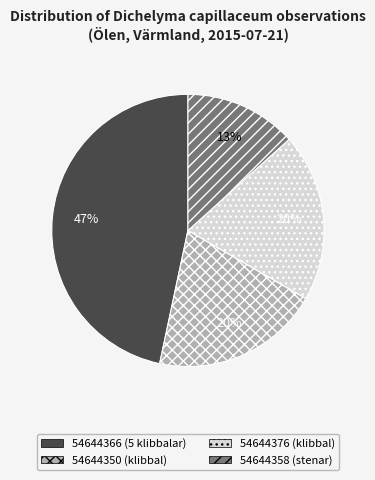

How many slices are in this pie chart?

4